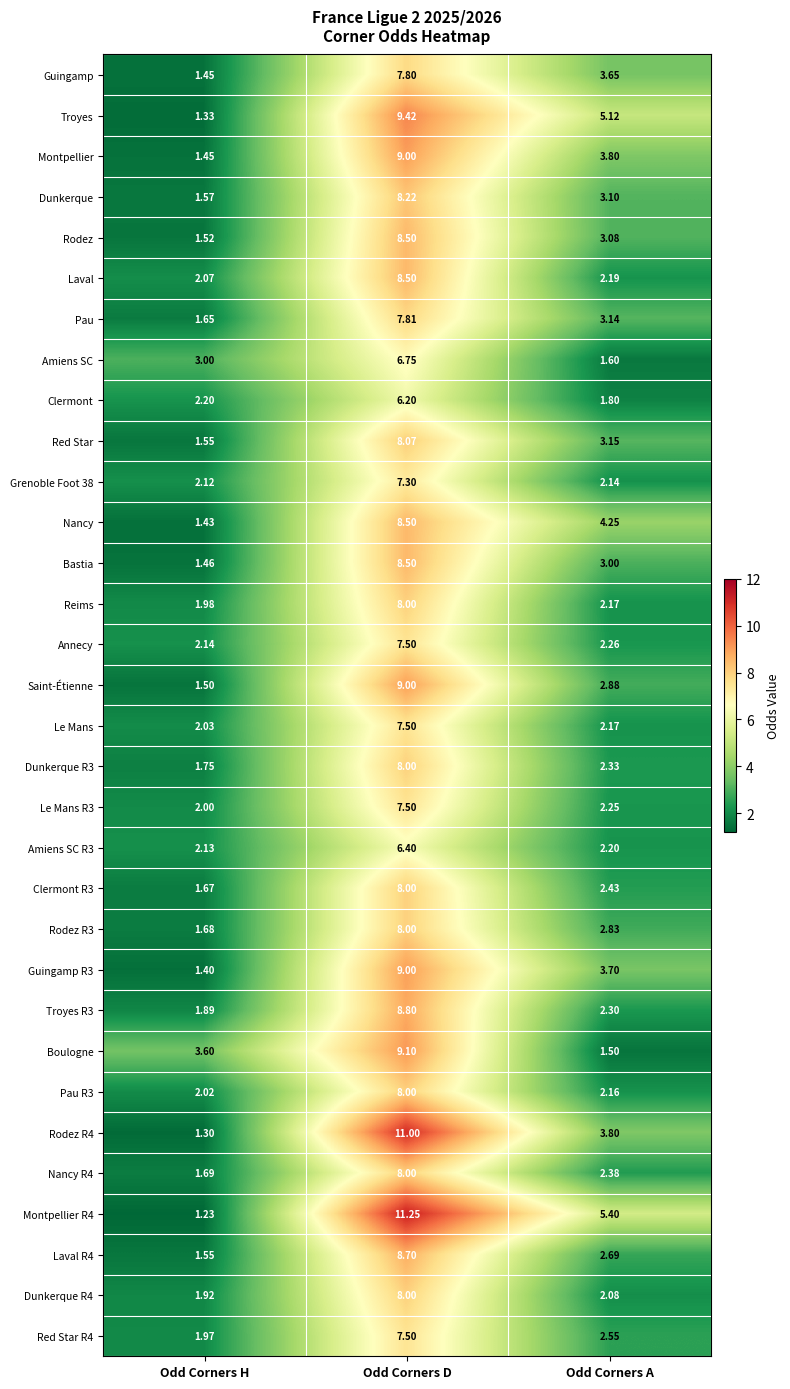

Which category has the lowest value across all series?

Odd Corners H